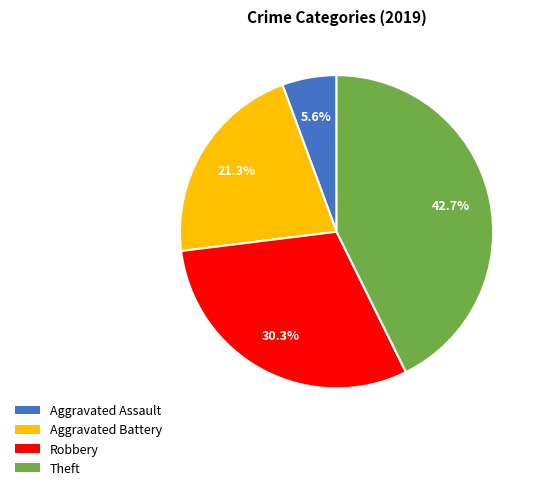

What is the total percentage of Aggravated Assault and Theft?

48.3%